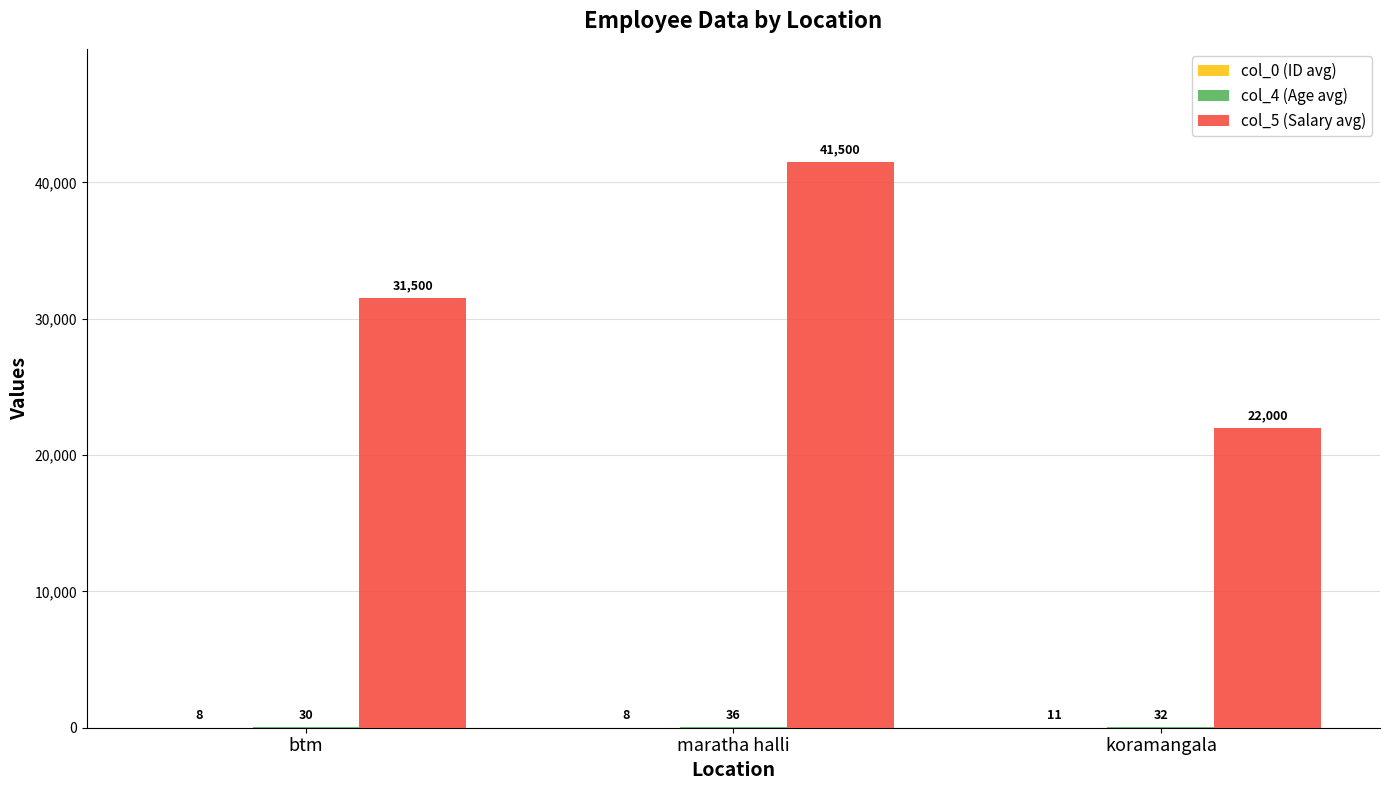

Which series has the largest total across all categories?

col_5 (Salary avg)